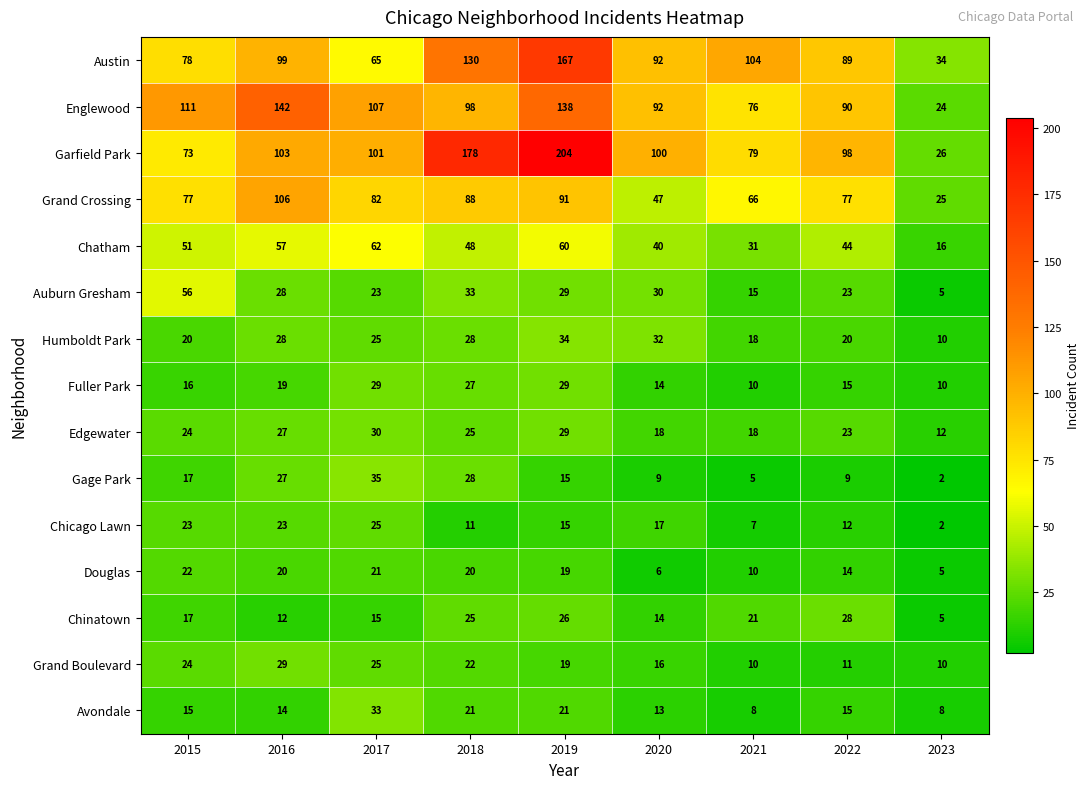

Is it true that Grand Boulevard equals 10 at 2021?

True